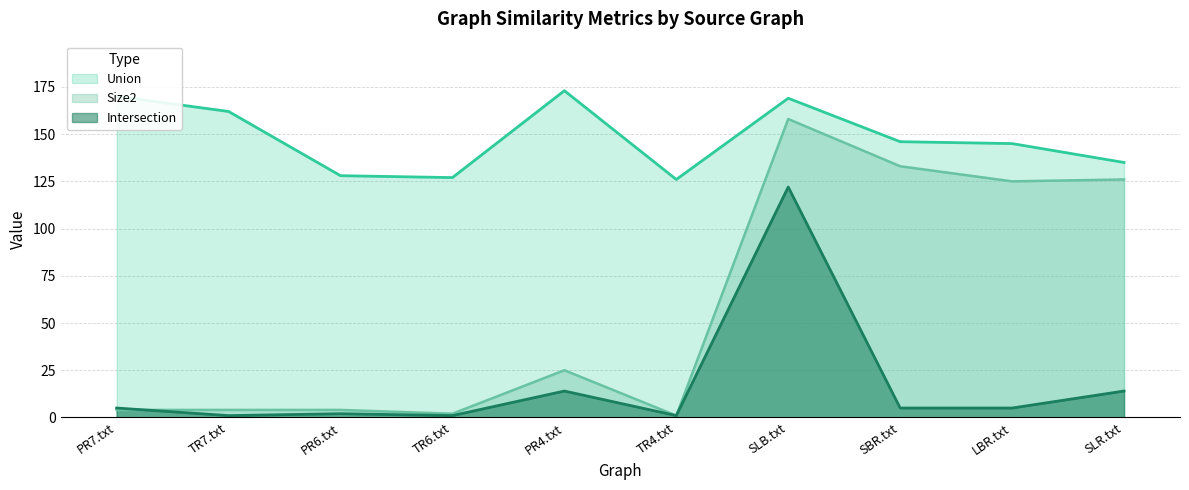

How many interior local peaks does the Intersection series have?

2